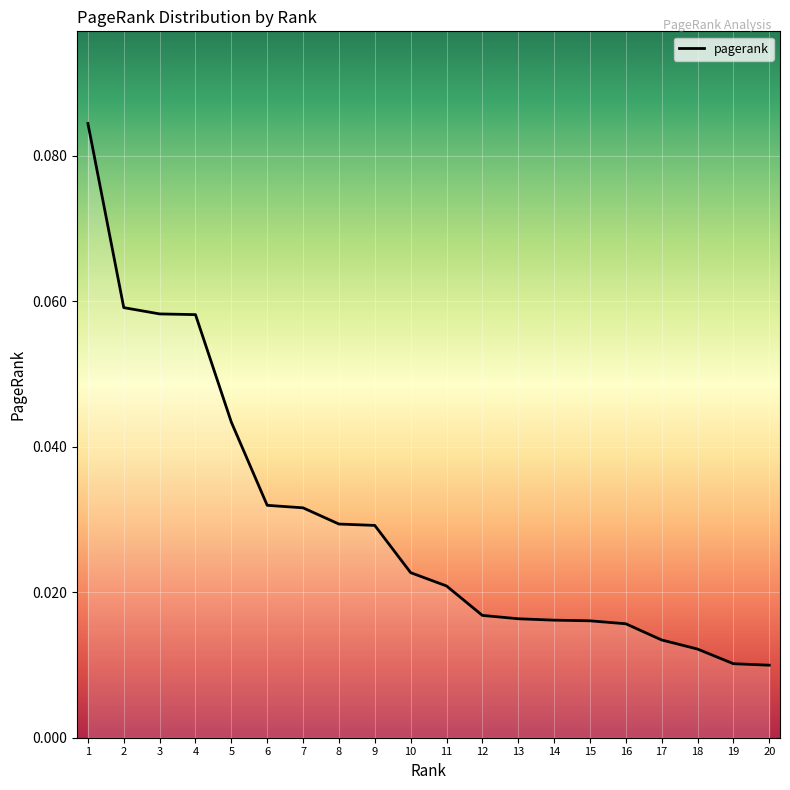

The chart shows a value of 0.0 at 3. True or false?

False